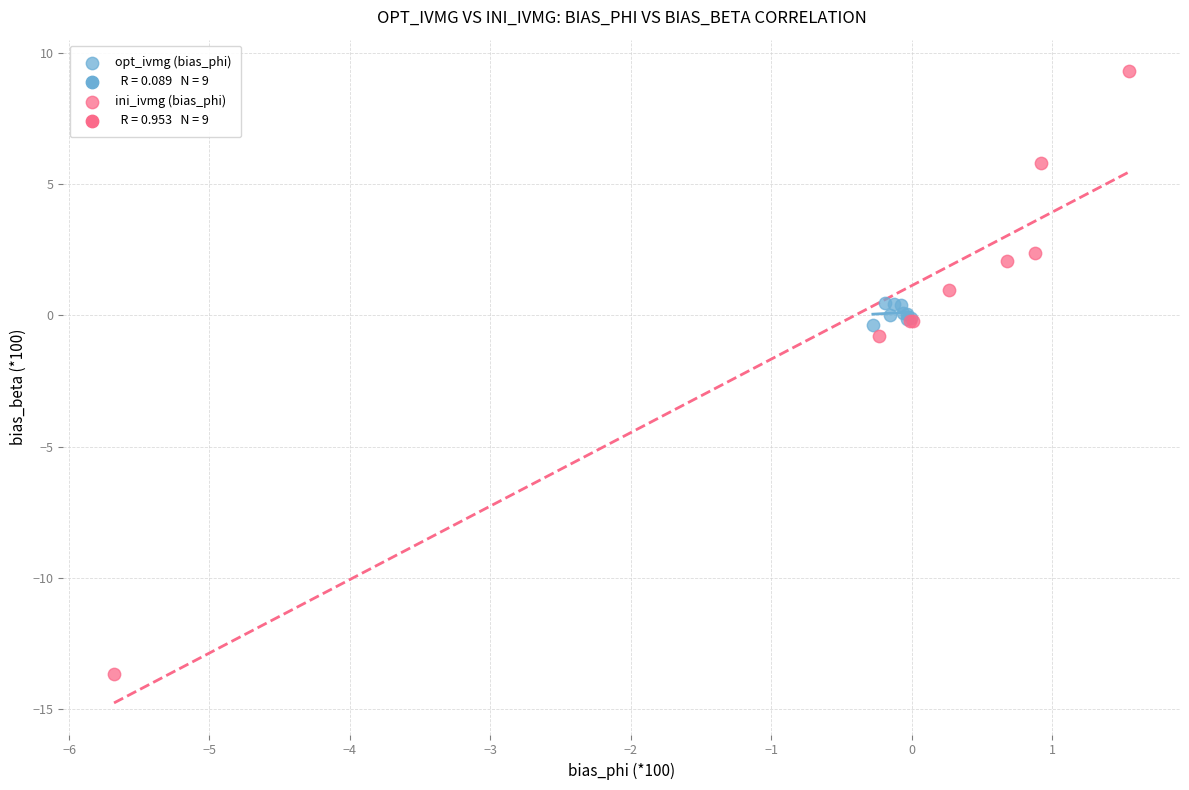

Which series has the largest Y range (max minus min)?

ini_ivmg (bias_phi)